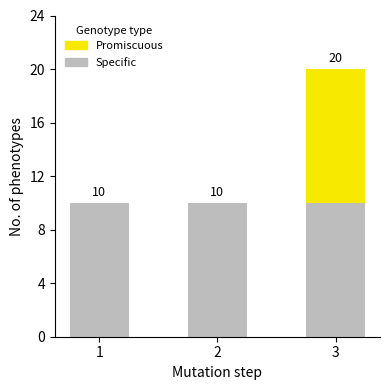

What is the sum of all Specific values?

30